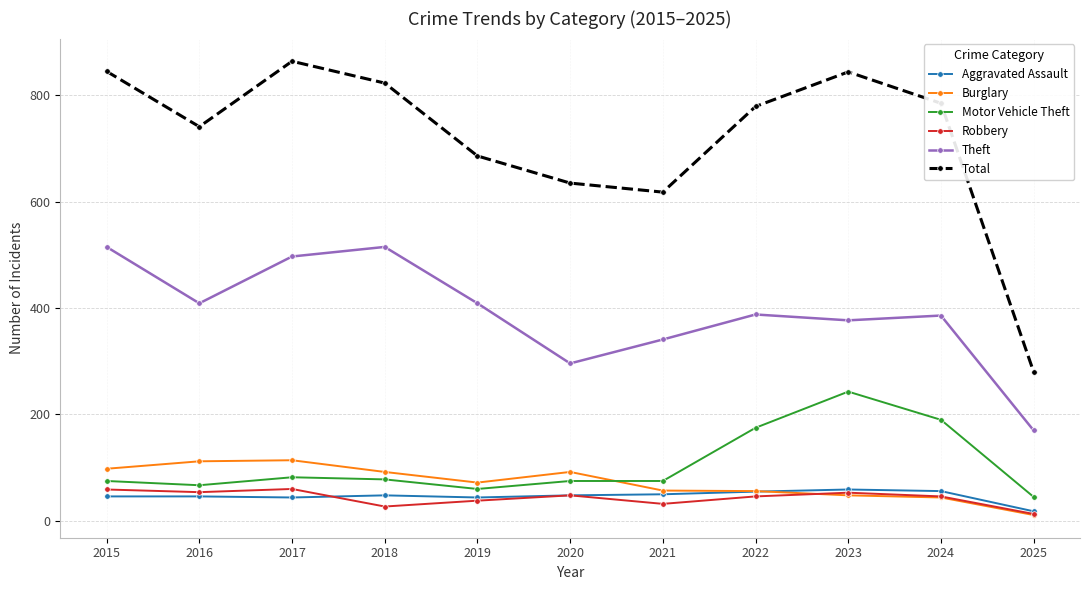

How many interior local peaks does the Total series have?

2